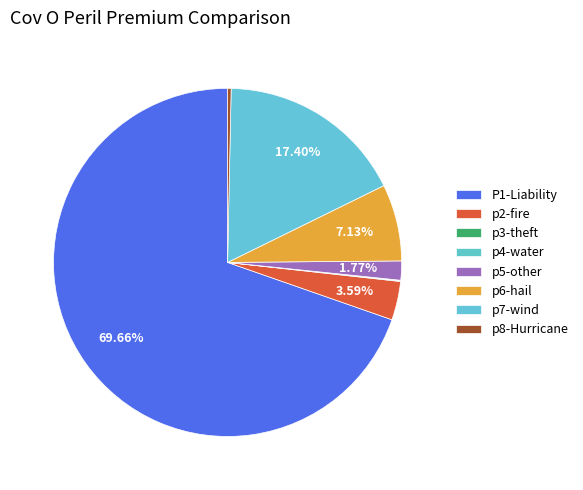

To the nearest percent, what percentage of the pie is p6-hail?

7%